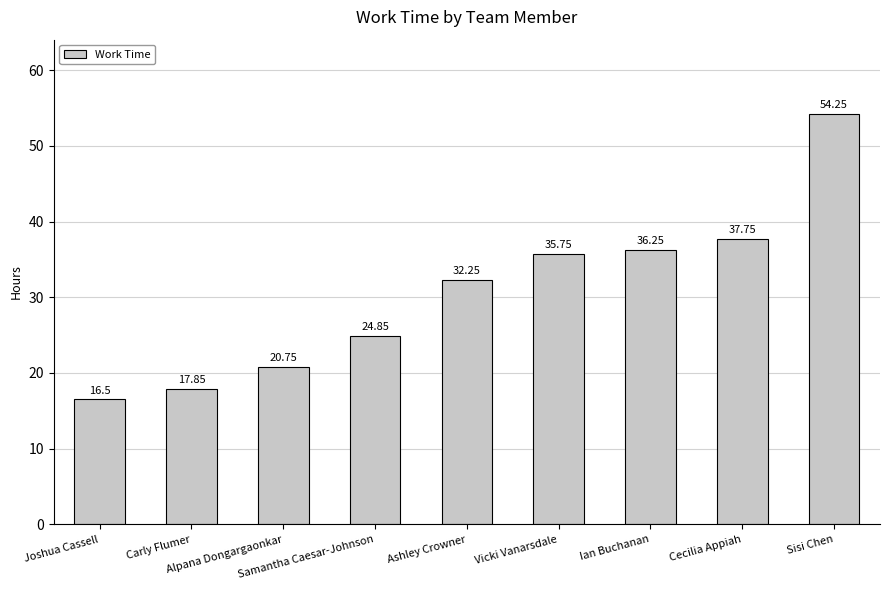

Which category has the lowest value across all series?

Joshua Cassell